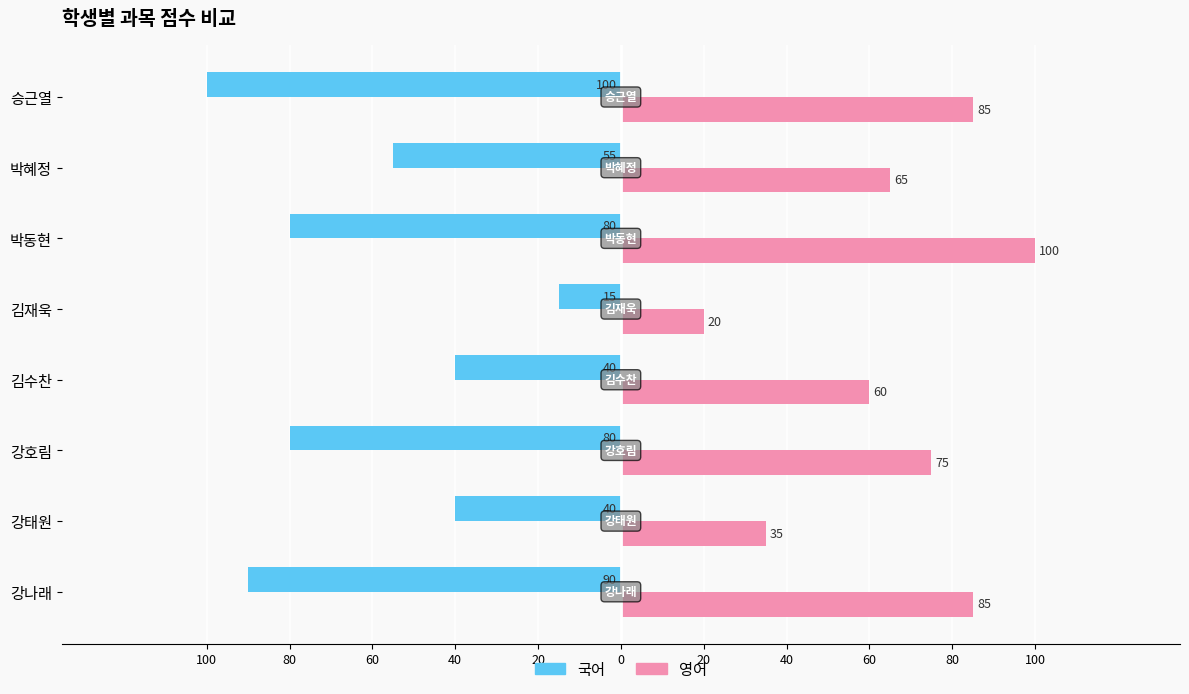

What are all the series names shown in the legend?

국어, 영어